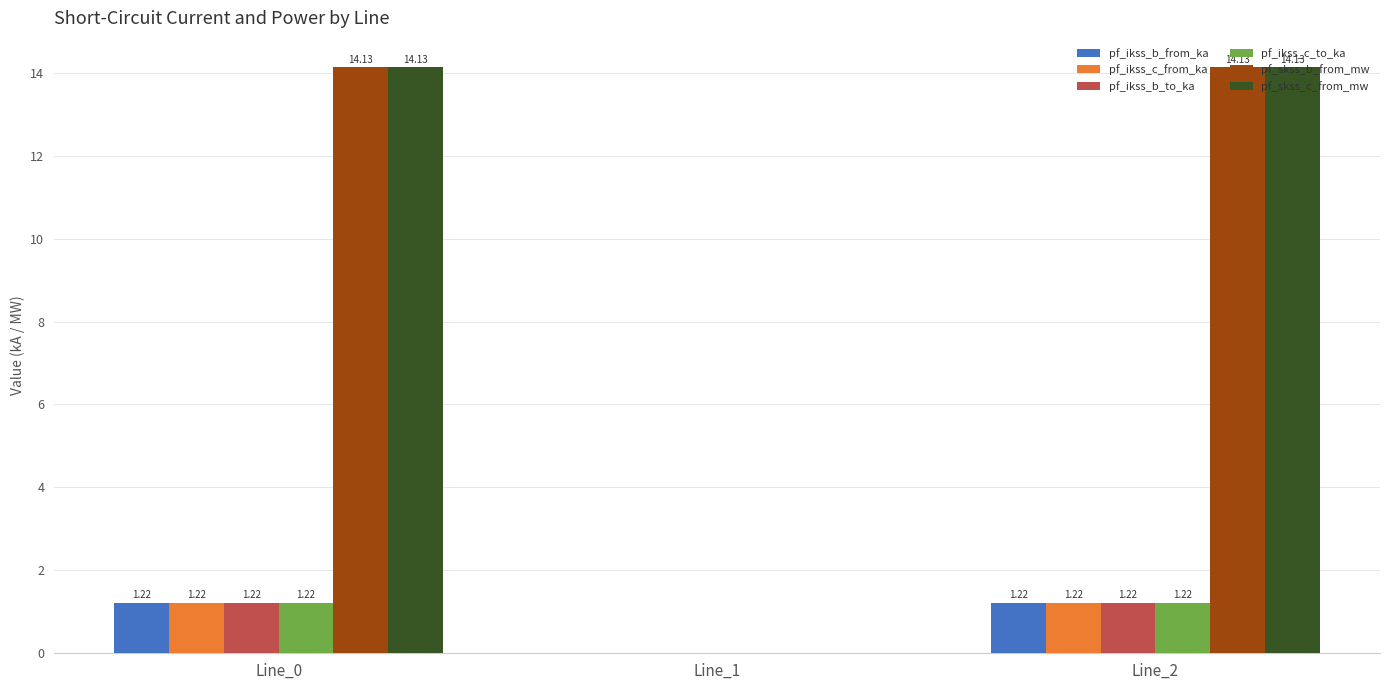

Is the value of pf_skss_b_from_mw at Line_2 greater than the value of pf_ikss_c_to_ka at Line_1?

Yes